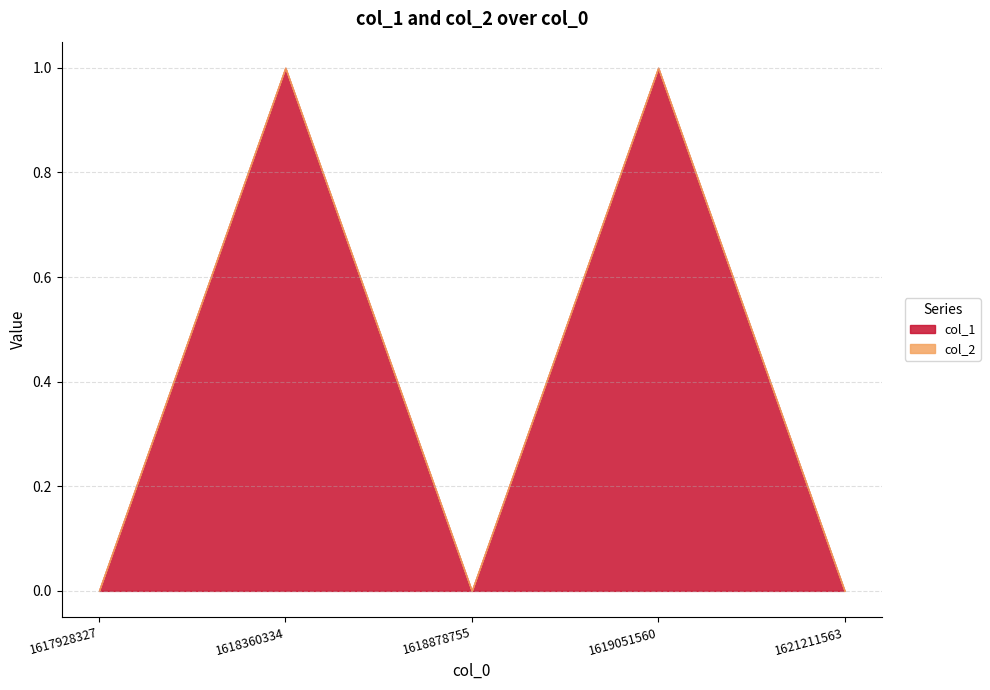

Reading right to left, extract all data points from this chart.

col_1: 0	1	0	1	0
col_2: 0	0	0	0	0